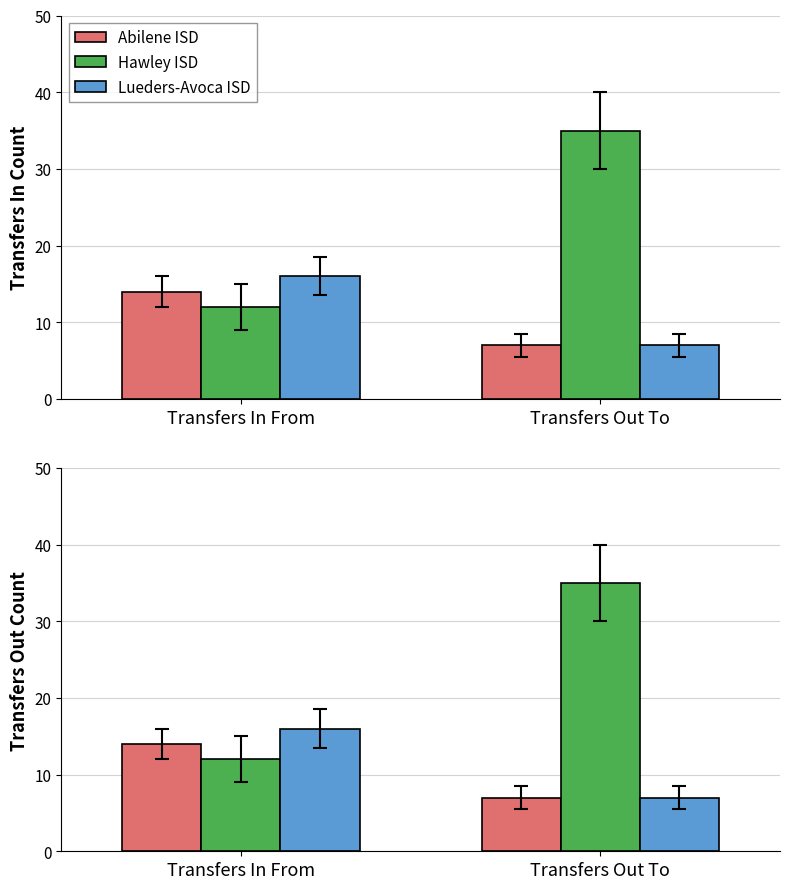

Does the chart contain any negative values?

No